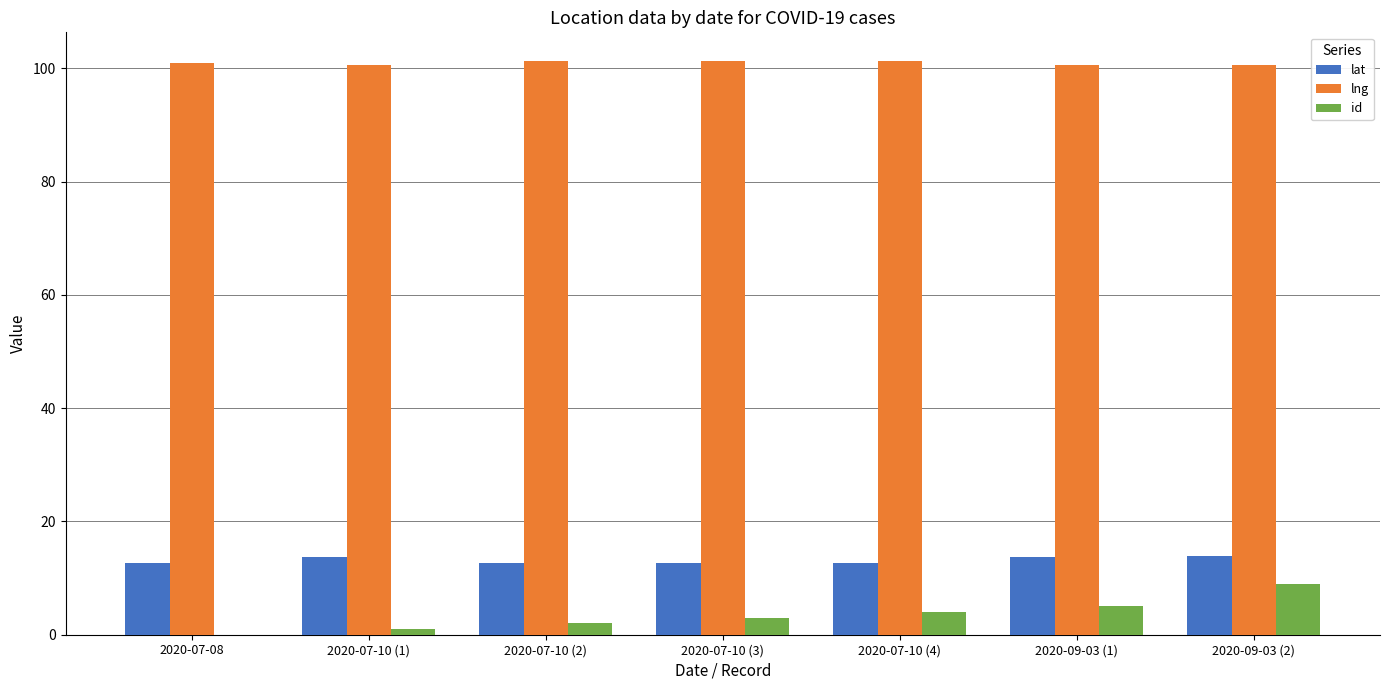

True or false: lat has a value of 12.7 at 2020-07-10 (3).

True